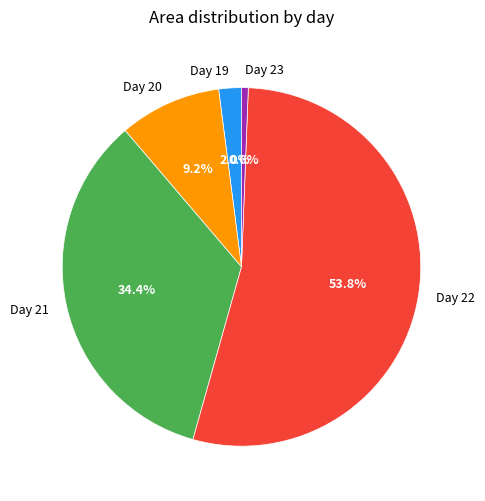

Do Day 23 and Day 22 together represent more than half of the pie?

Yes